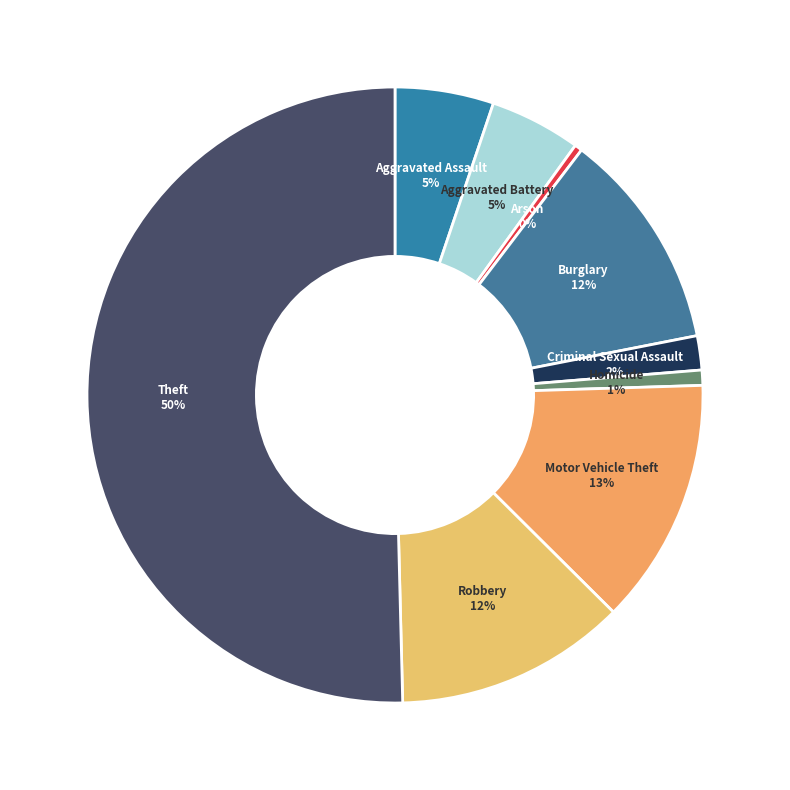

The Homicide slice represents 1% of the pie. True or false?

True